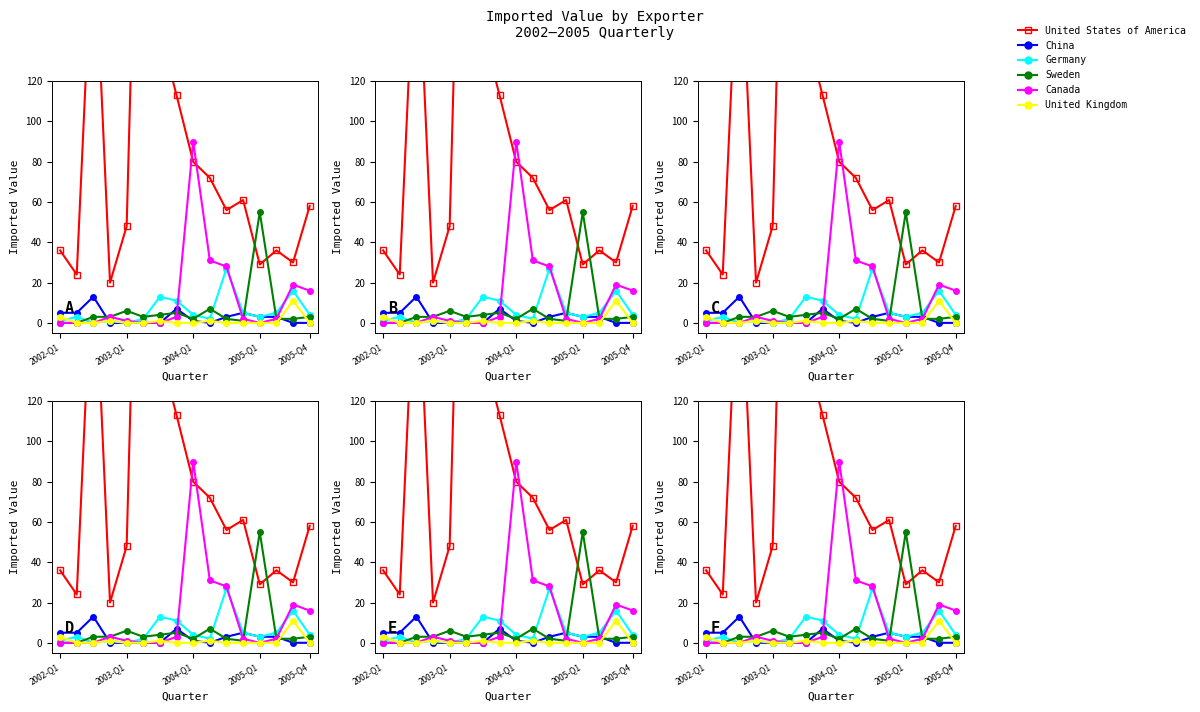

At which category is the sum across all series the highest?

5